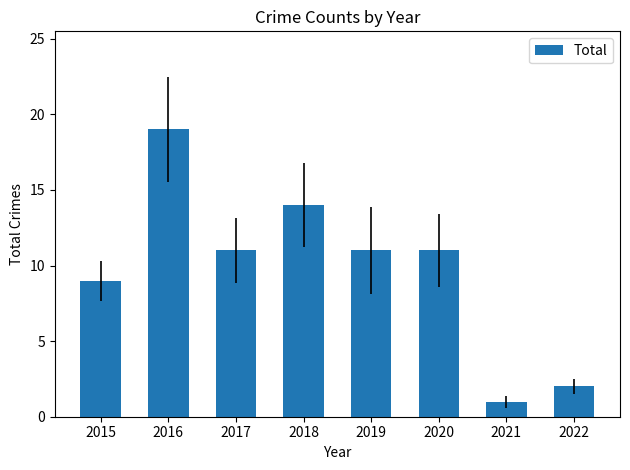

Does the chart contain stacked bars?

No